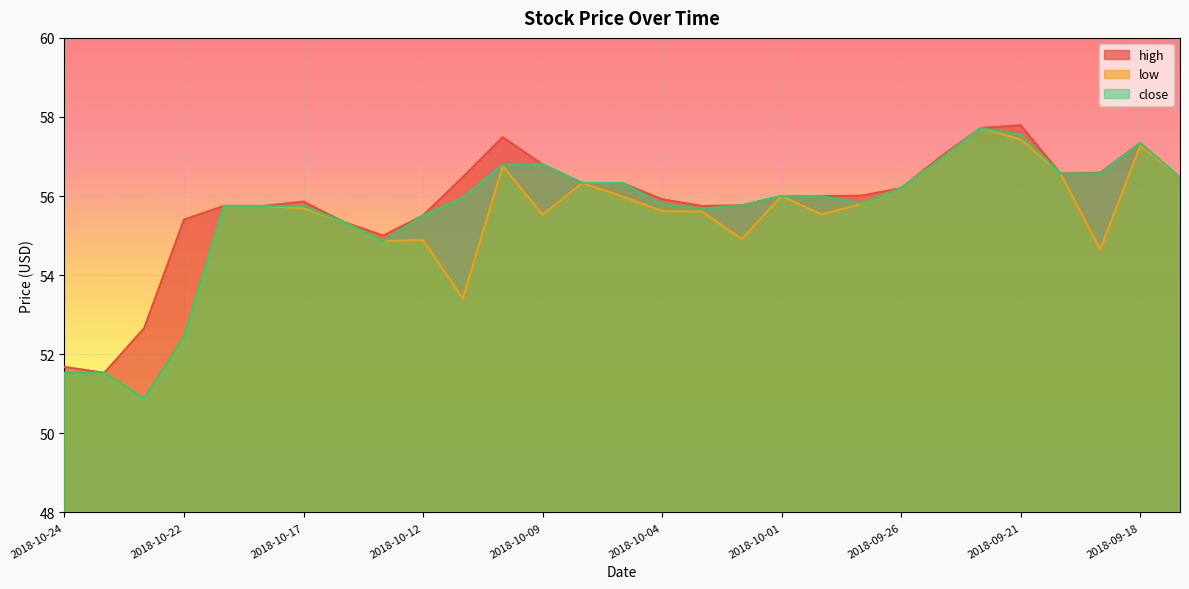

What position from the right is 2018-09-28?

10